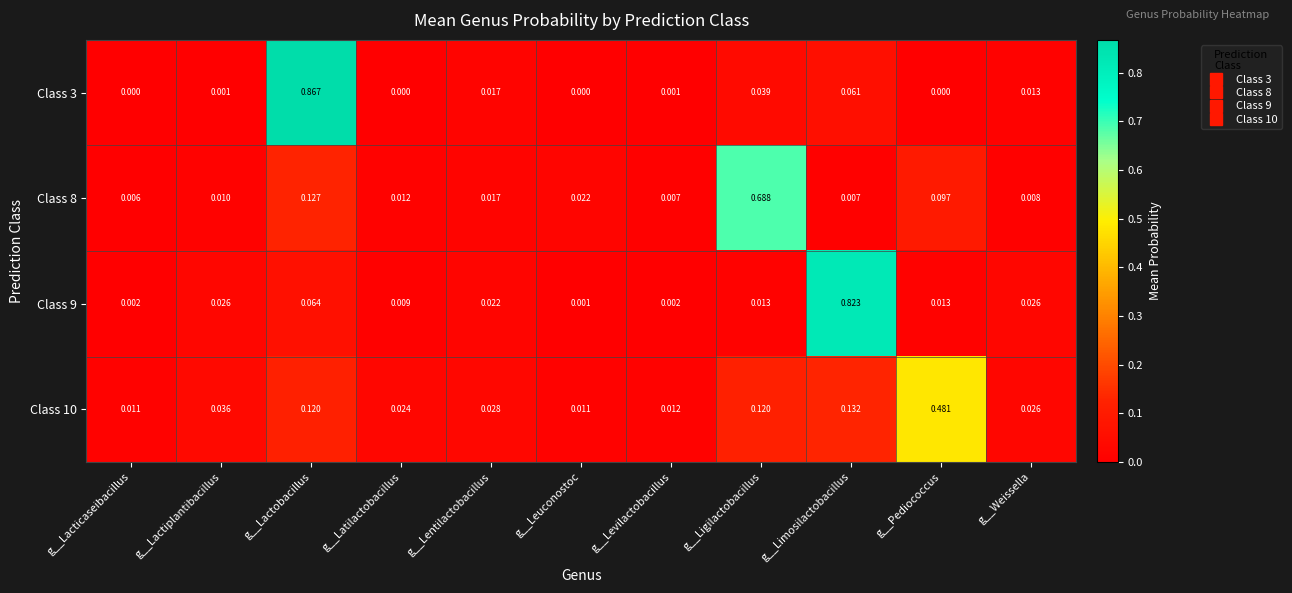

At how many categories does at least one series exceed 0?

11